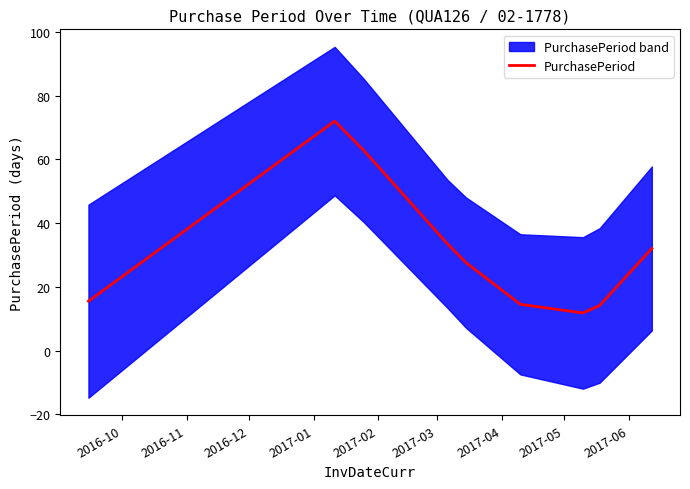

What is the average value?

31.6